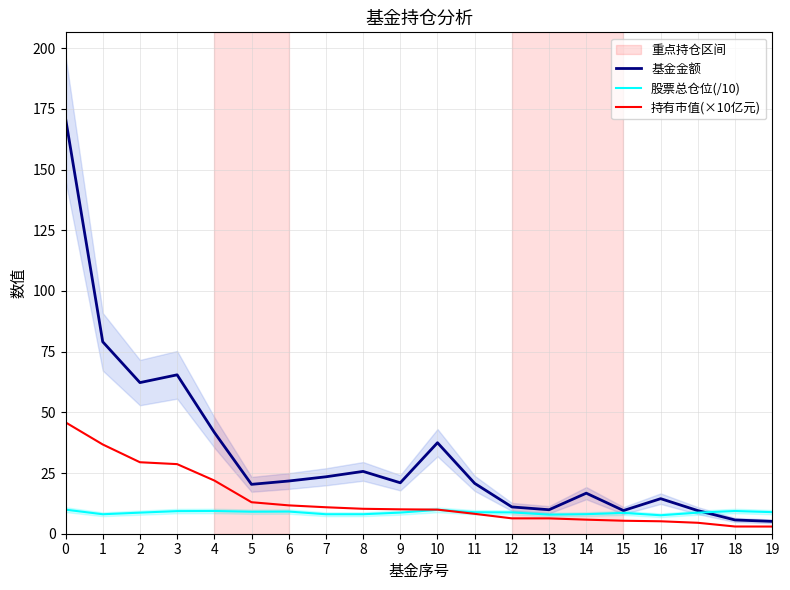

True or false: 持有市值(×10亿元) has more than 2 interior local peaks.

False